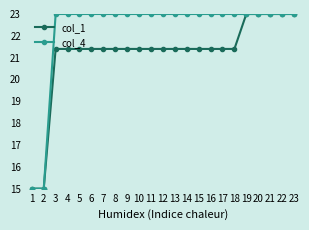

What is the sum of the col_1 values at 18 and 13?

42.8